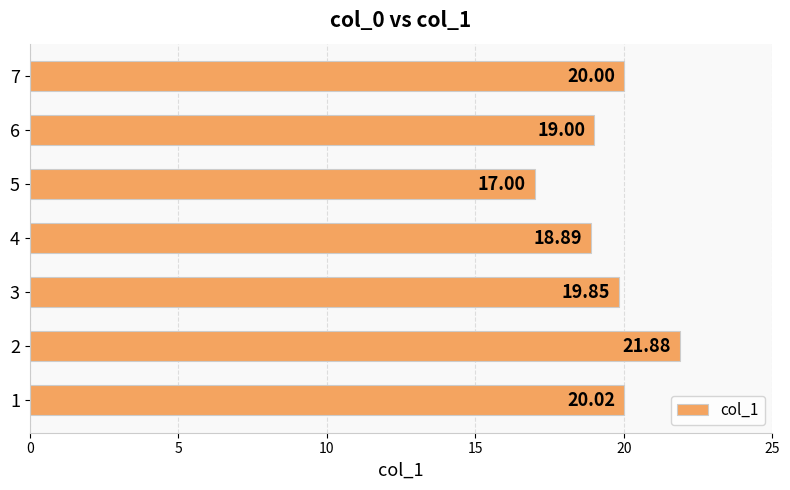

What is the change in value from 6 to 7?

+1.0